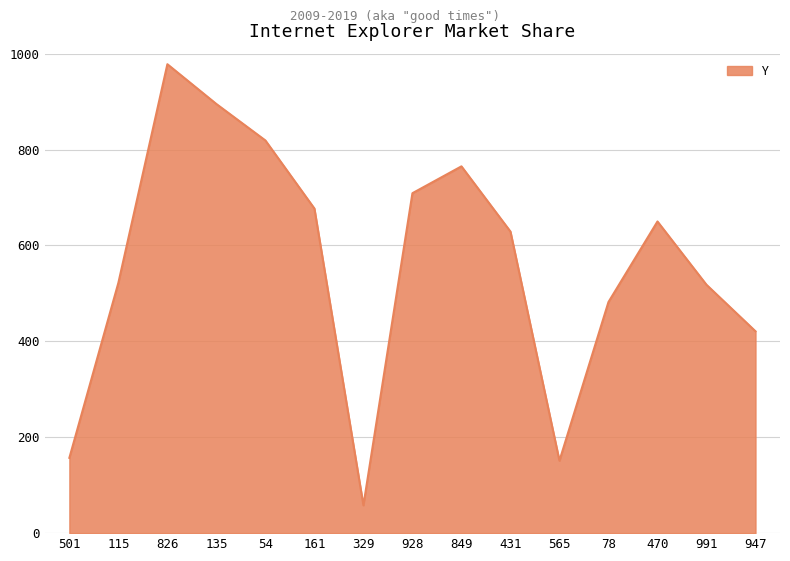

Approximately how many times larger is the value at 135 compared to 54?

1.1